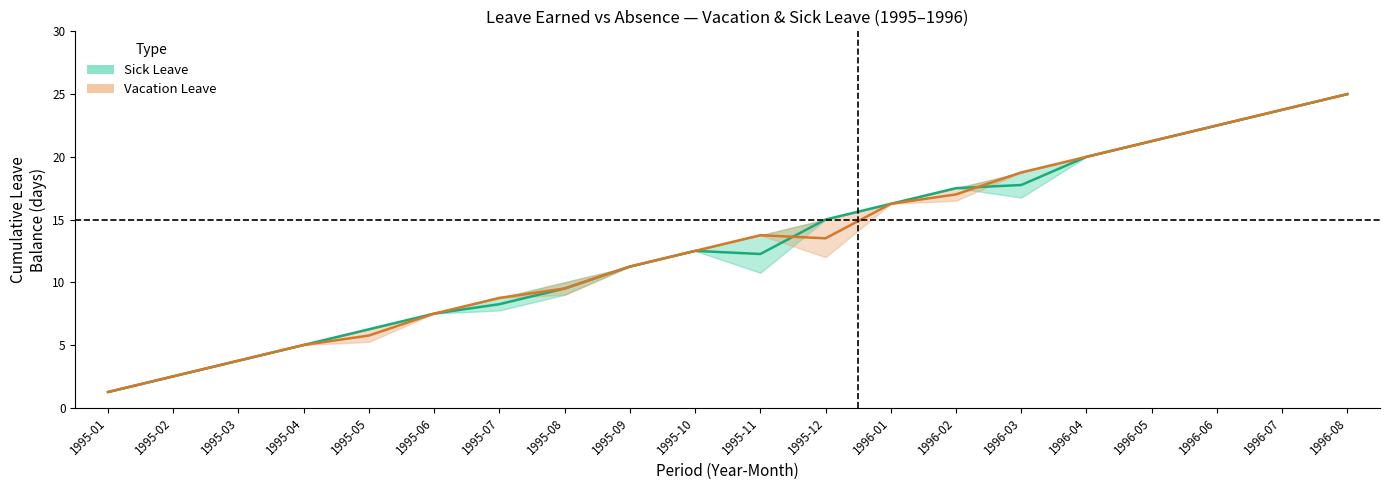

What is the smallest value displayed?

1.2